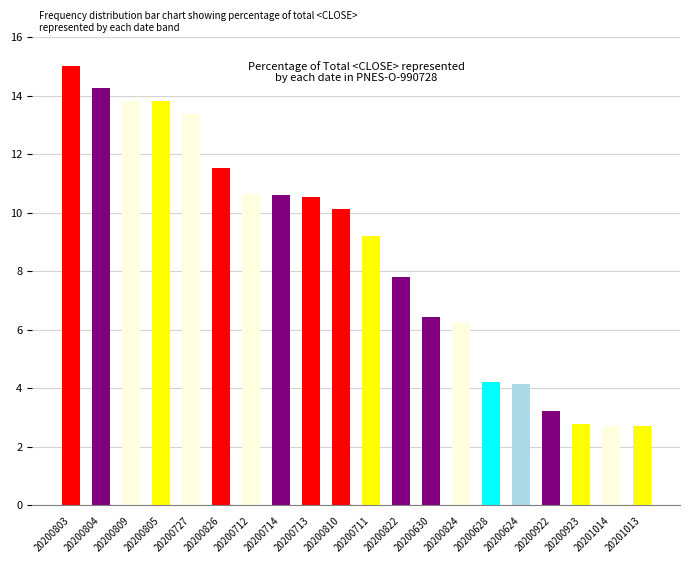

How many values are below 10?

10